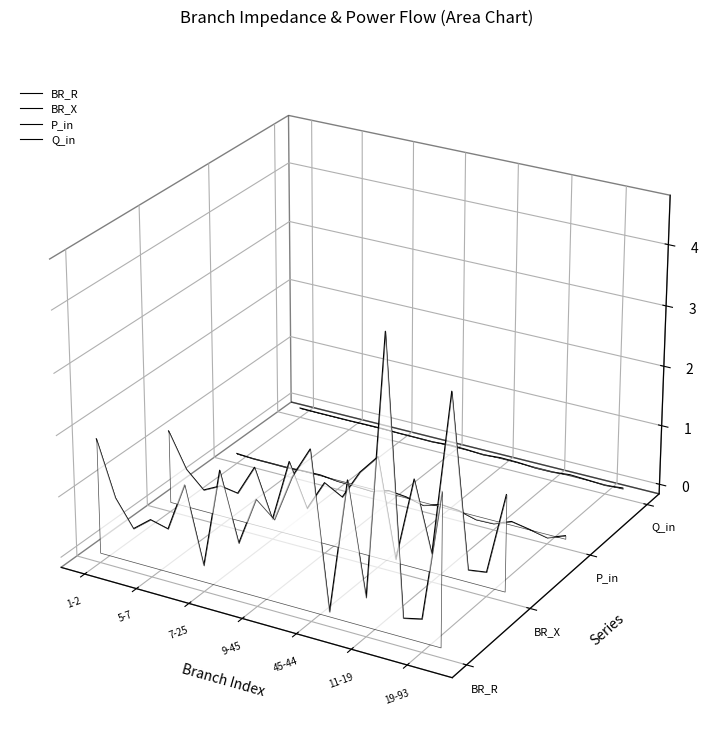

Is this an area chart (filled region under the line)?

No